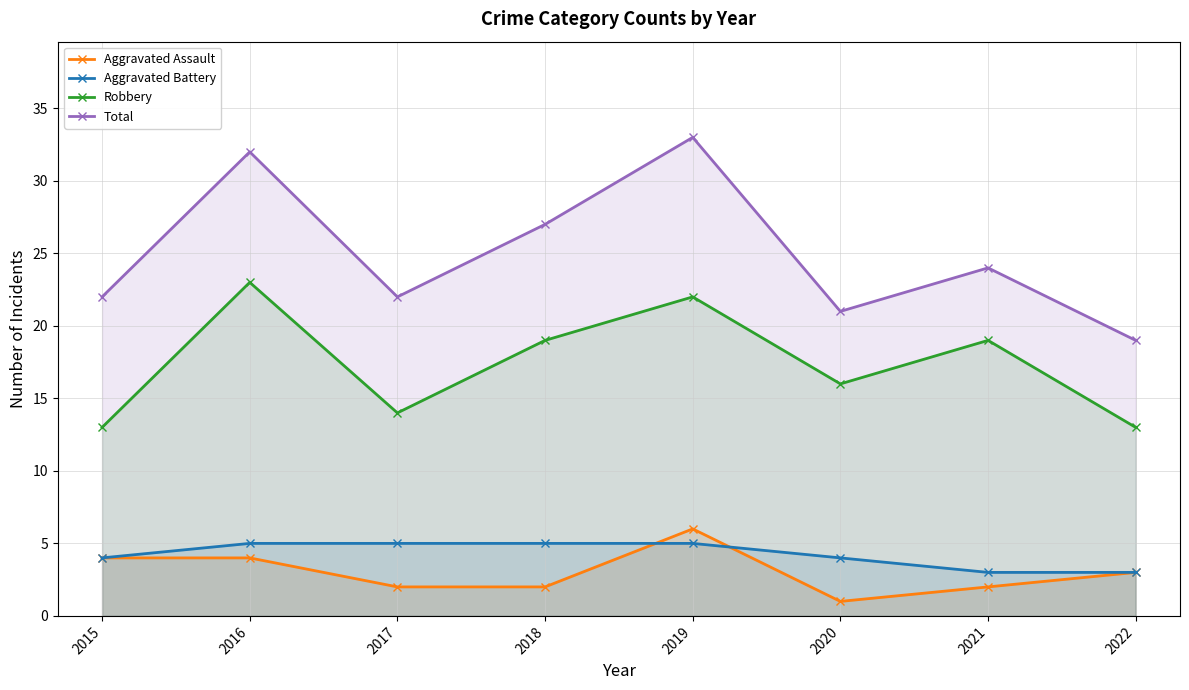

At which category is the sum across all series the highest?

2019